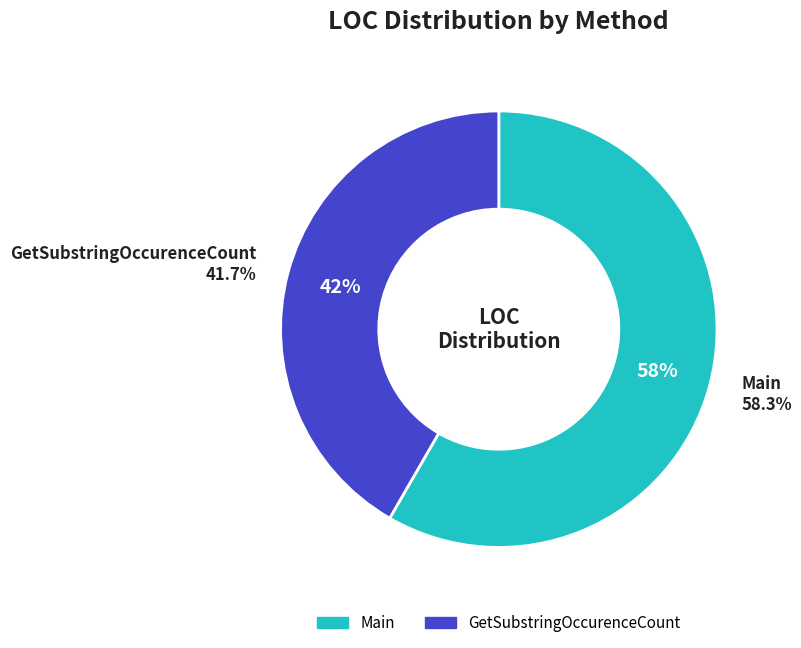

Which category accounts for the majority?

Main